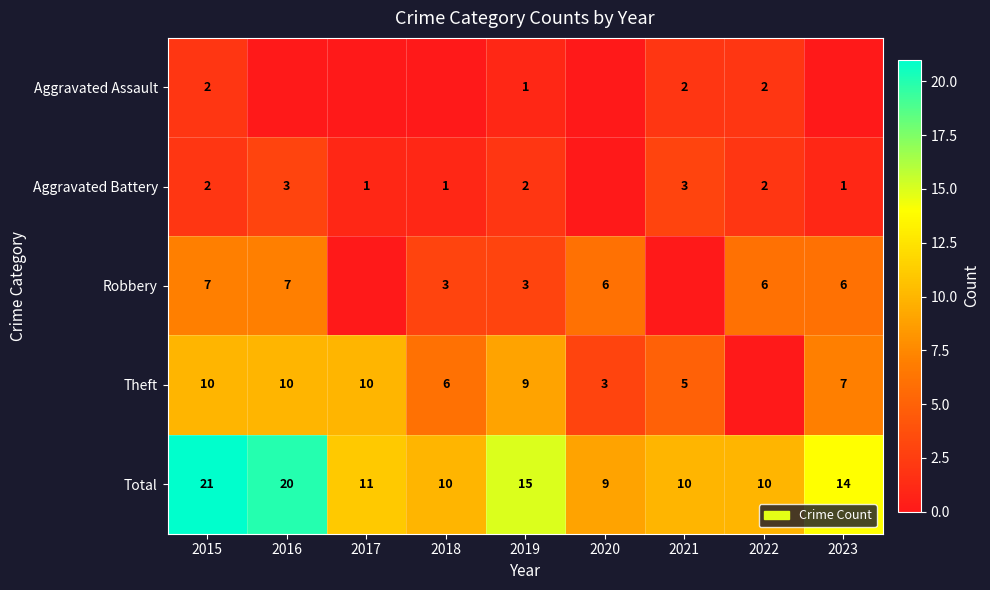

What is the difference between the highest and lowest values at 2015?

19